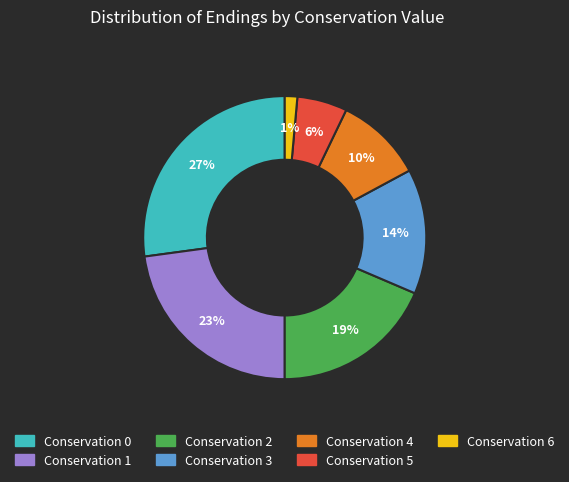

Is there any slice that represents more than half of the pie?

No